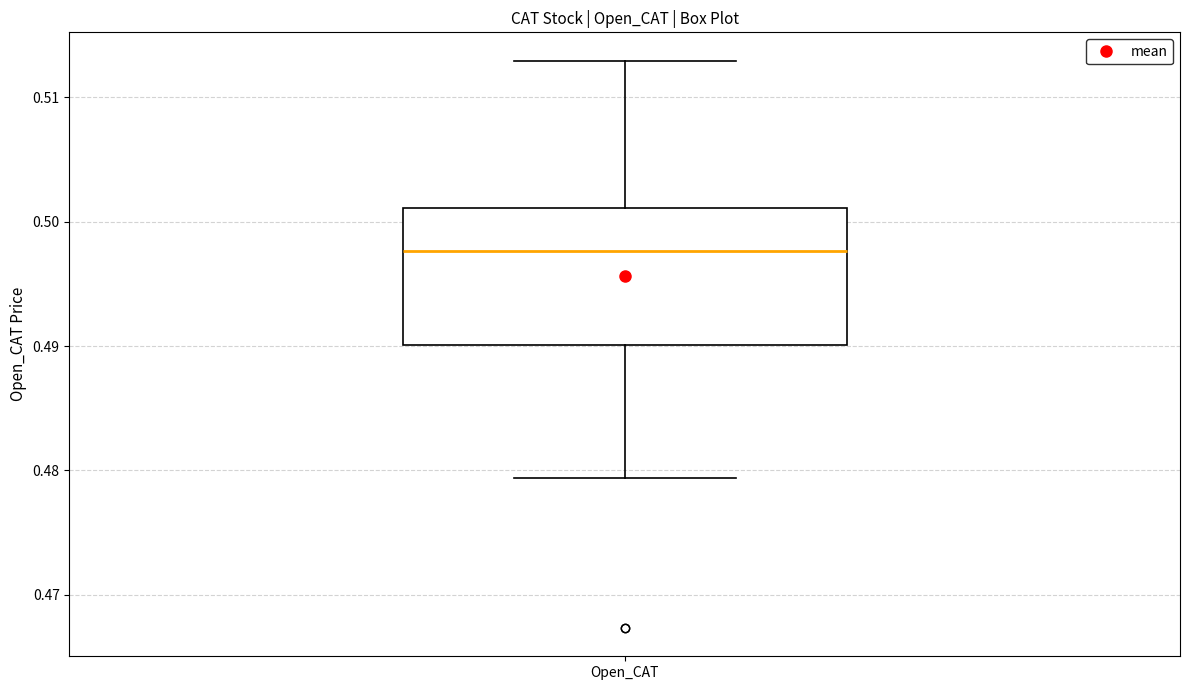

Transcribe this box plot: give where the median line is, the range the box spans, and where the two whiskers end, as read against the y-axis. The values are not printed on the chart, so give them approximately, as read against the axis.

median 0.498, box 0.490 to 0.501, whiskers 0.479 to 0.513